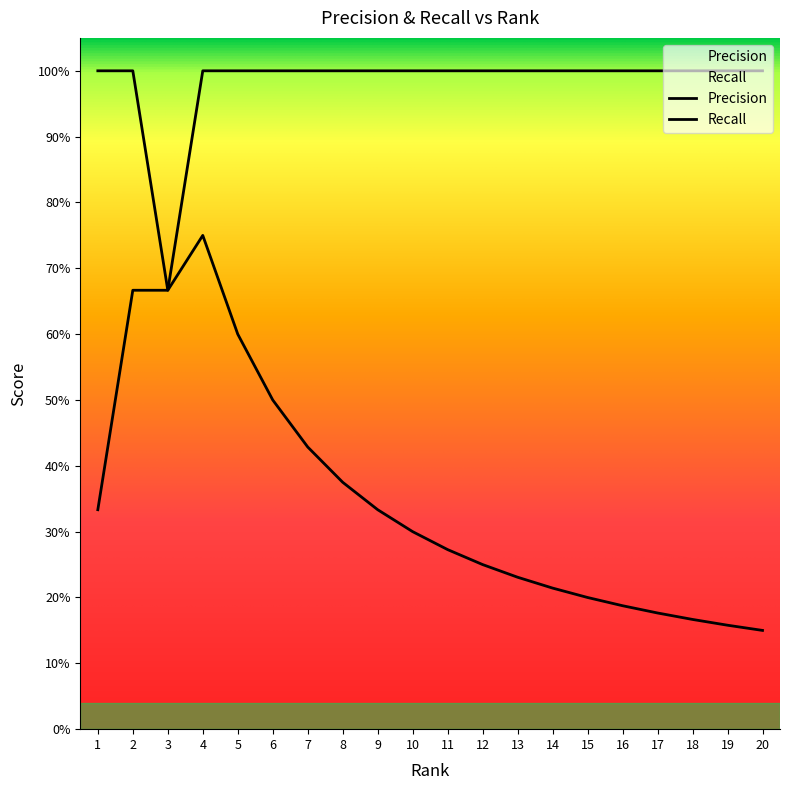

What is the lowest value of the Precision series?

0.1